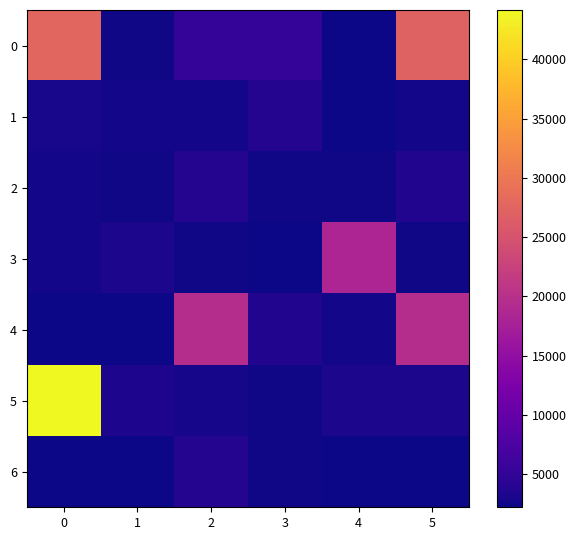

At how many categories does at least one series exceed 42590?

1